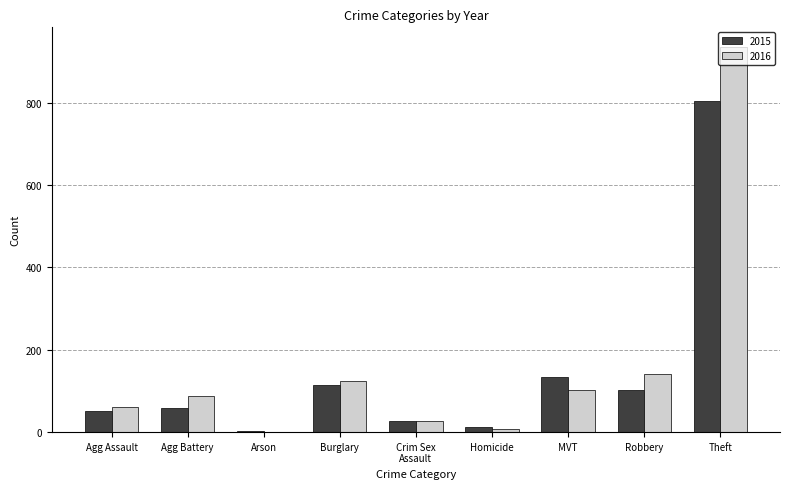

What is the greatest value displayed?

936